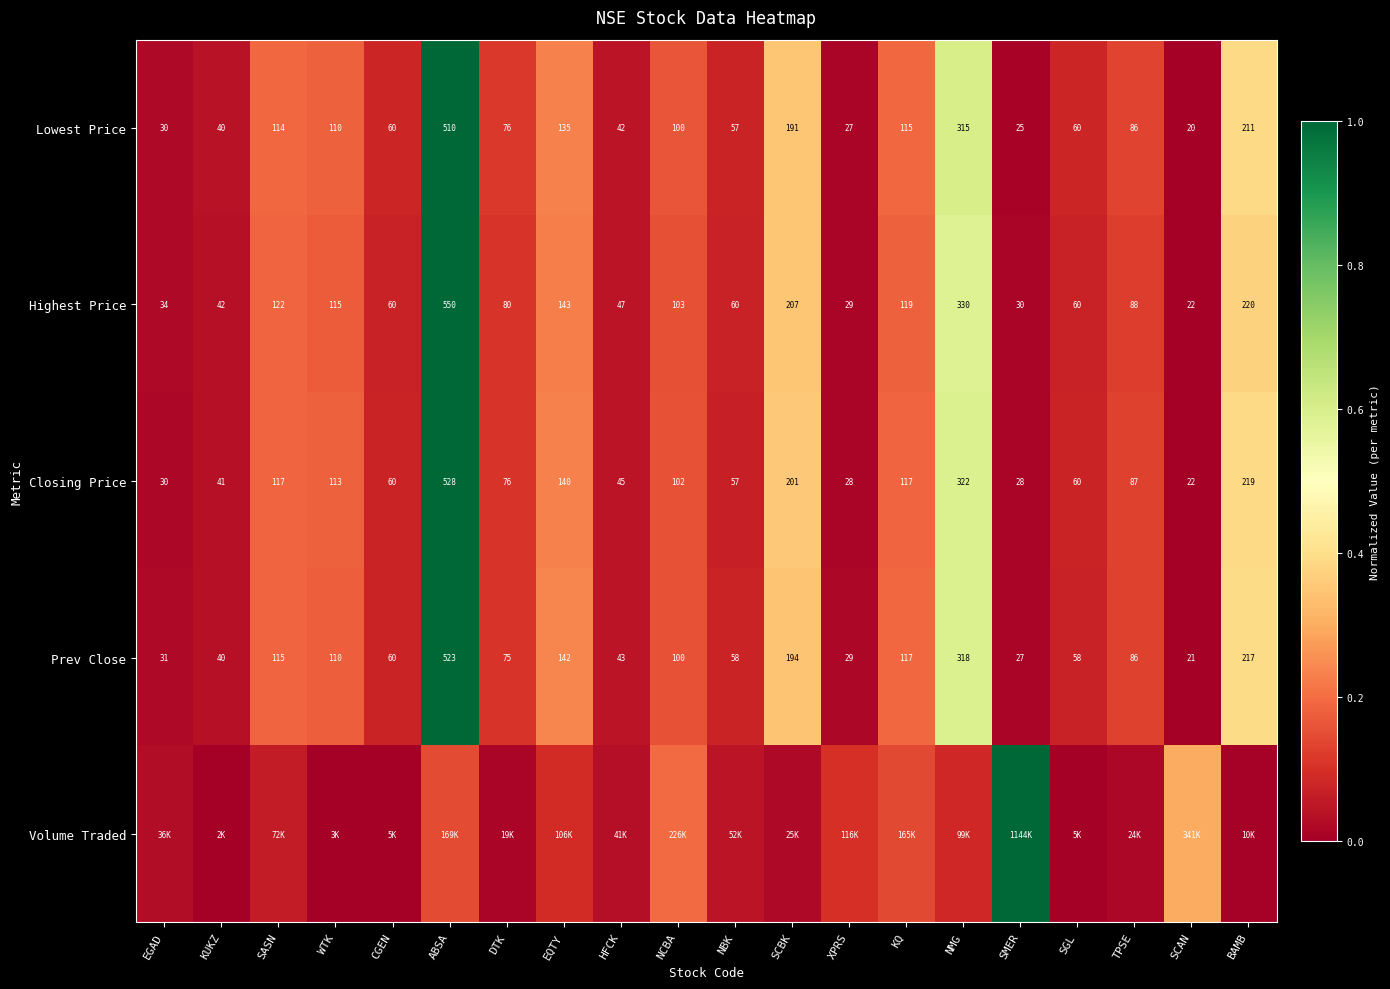

The value of Highest Price at SCAN is 0.6. True or false?

False